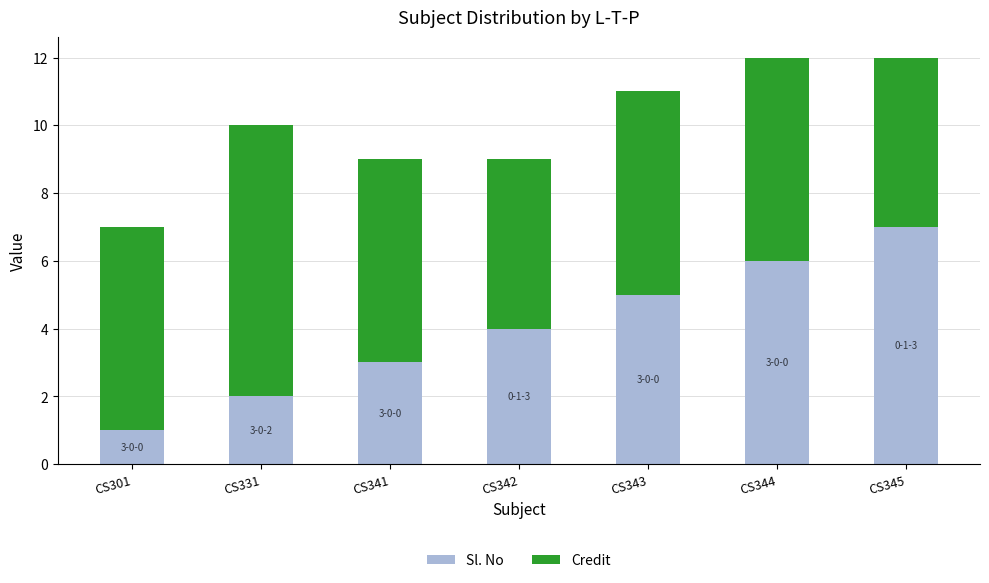

How many bars are there in total?

7